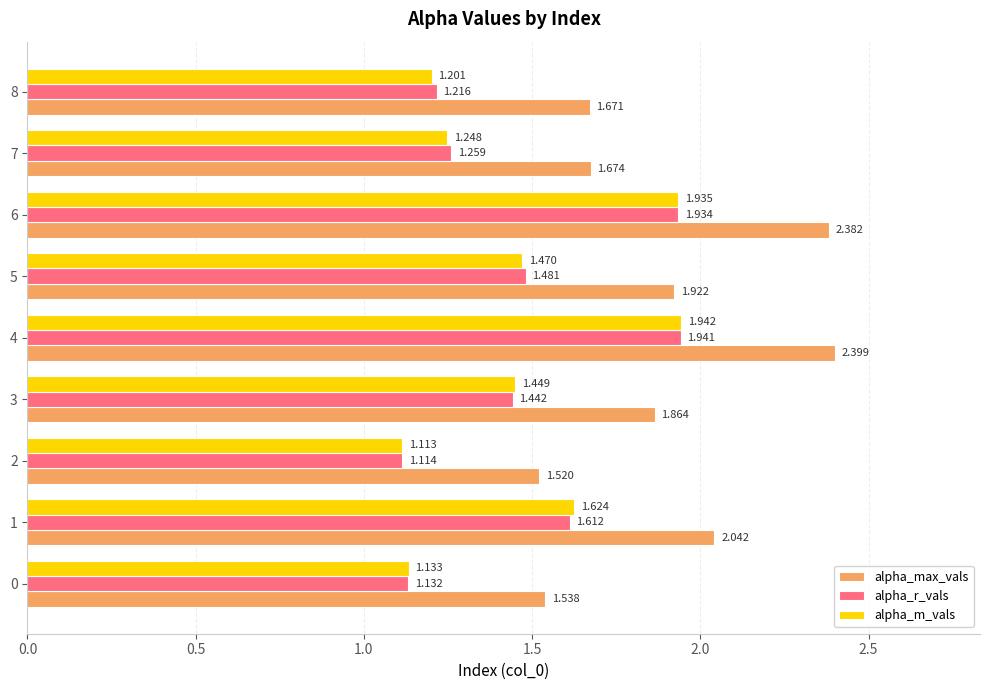

Is the value of alpha_m_vals at 7 greater than the value of alpha_max_vals at 6?

No